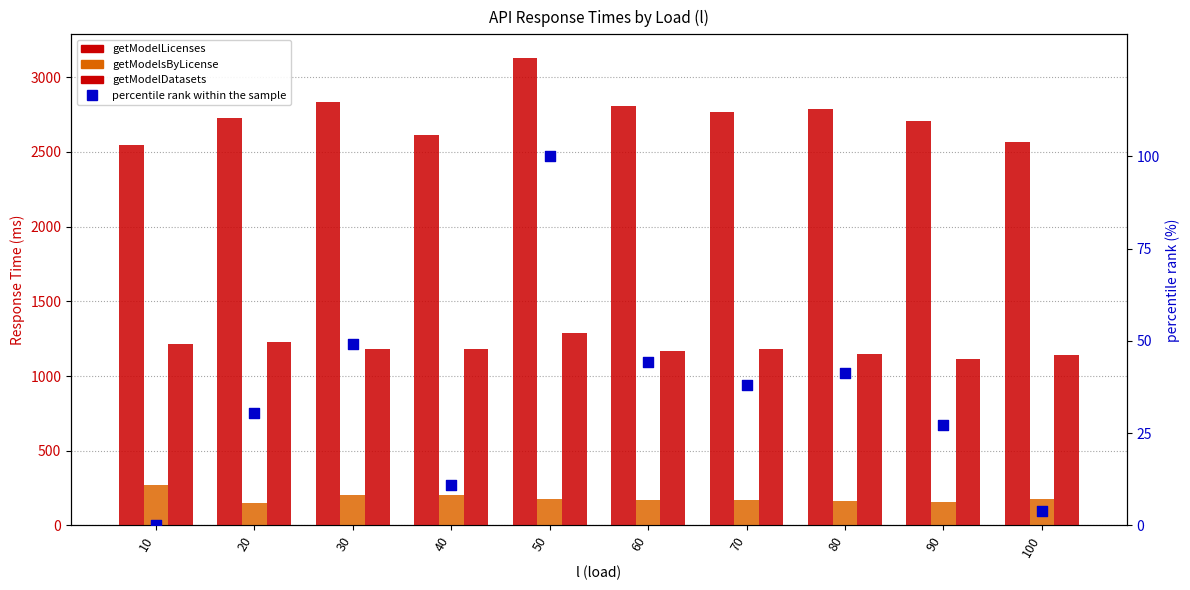

Which series contains the highest Y value?

getModelLicenses